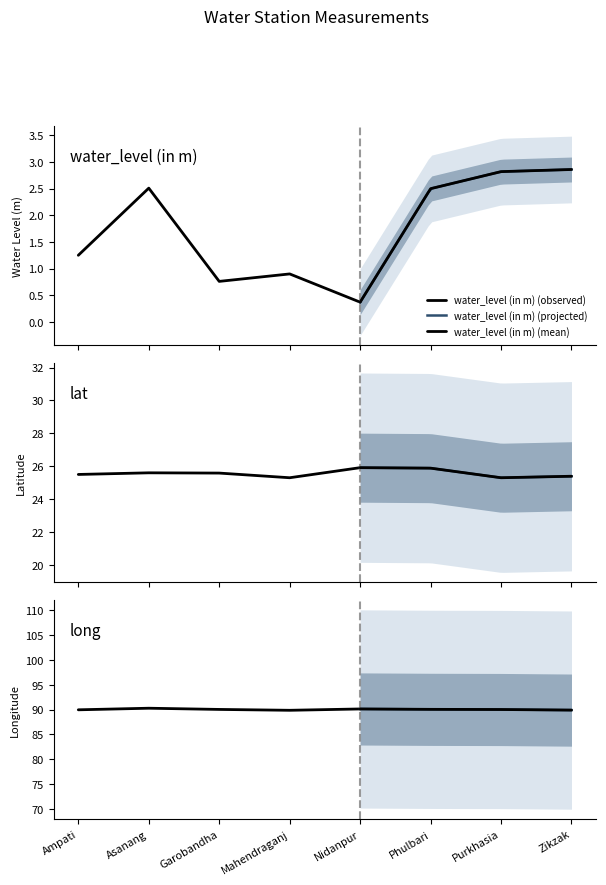

What is the label of the 2nd point from the right?

Purkhasia